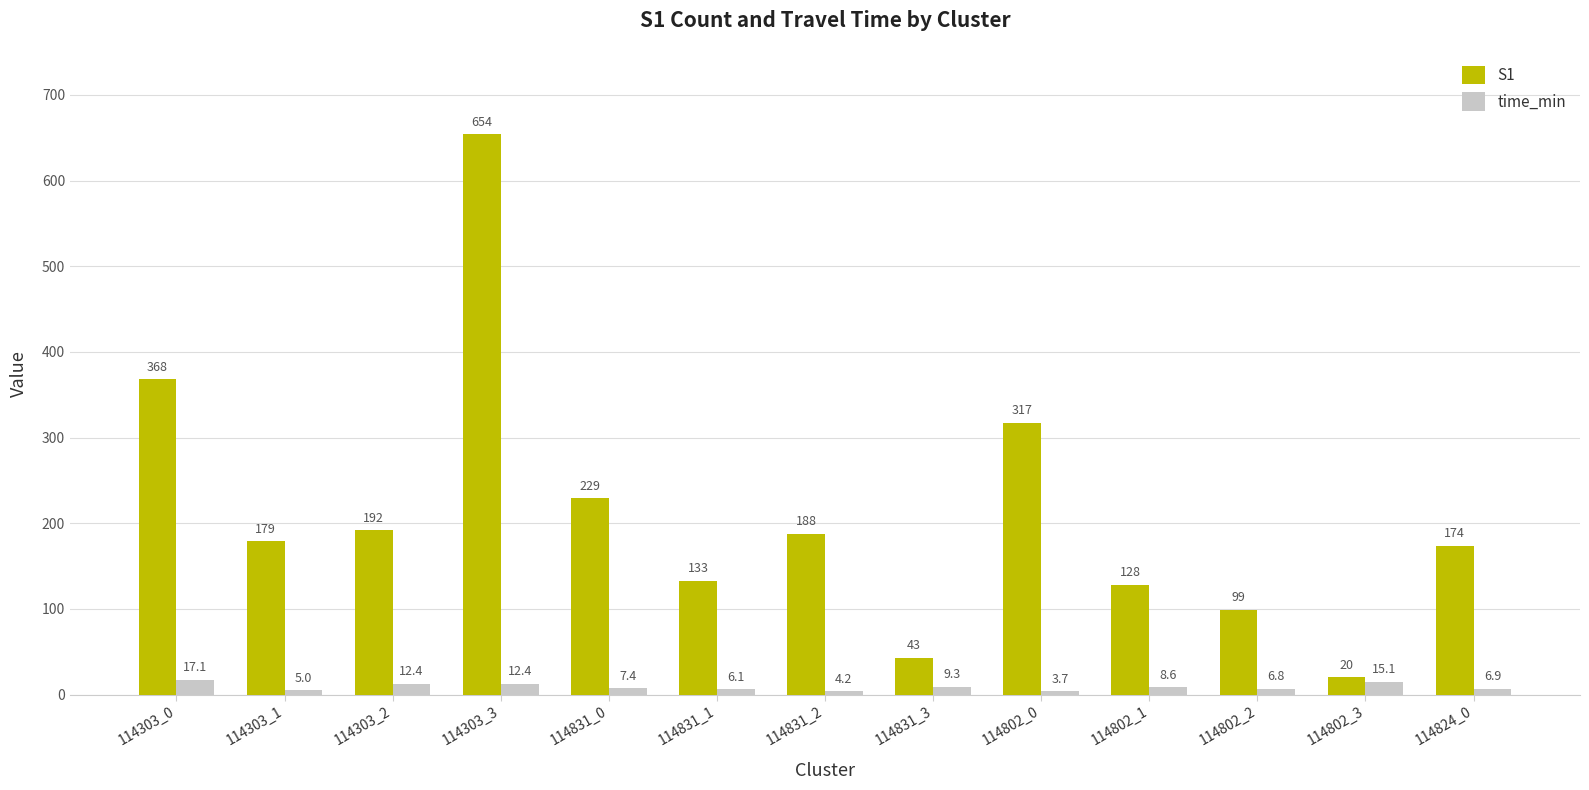

What is the total value across all series at 114802_0?

320.7